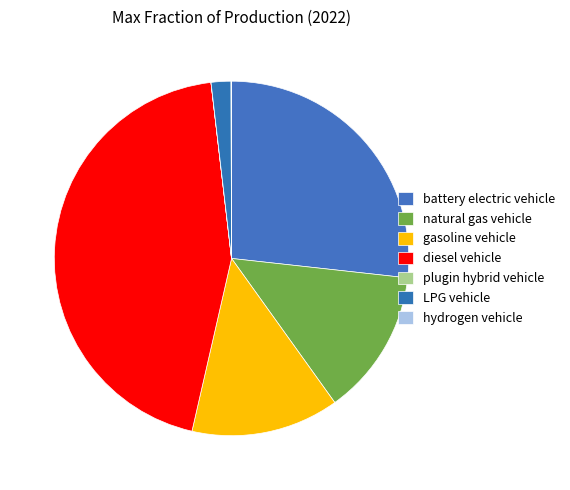

True or false: diesel vehicle accounts for 33% of the total.

False